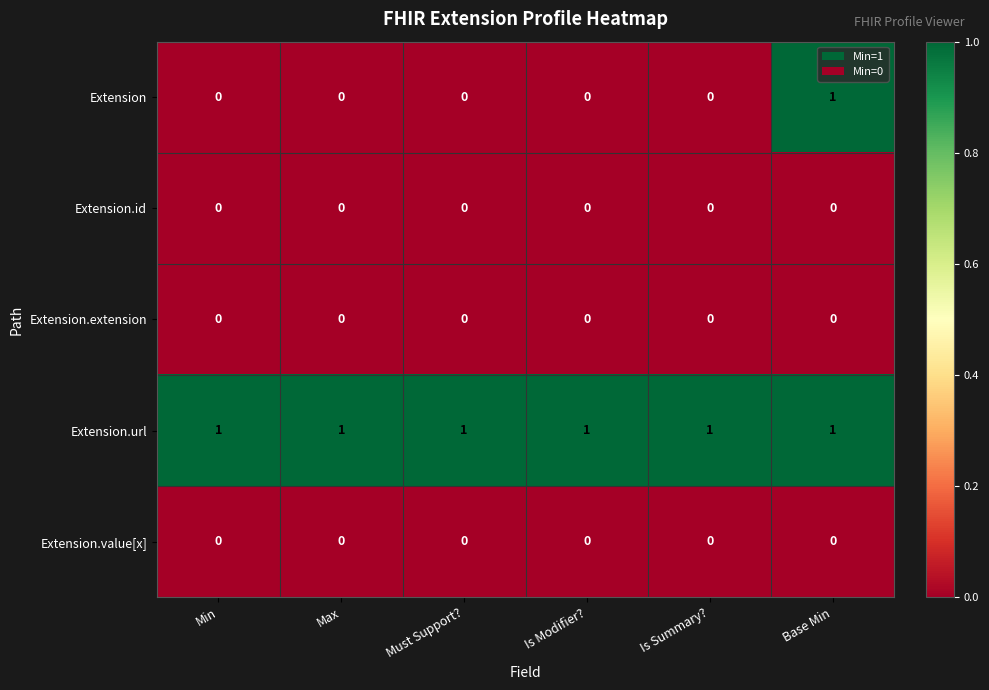

Which series has the widest spread of values?

Extension